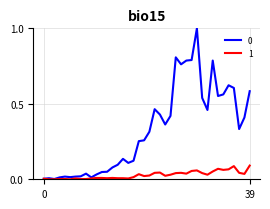

What is the maximum value shown in the chart?

1.0